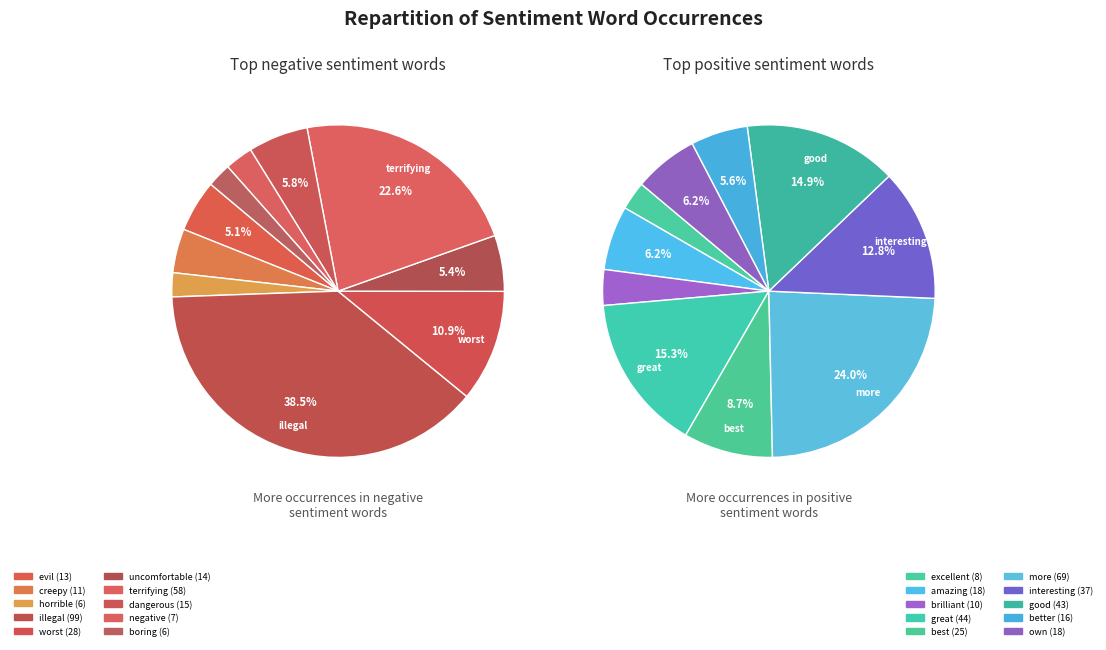

To the nearest percent, what portion does 4 represent?

9%